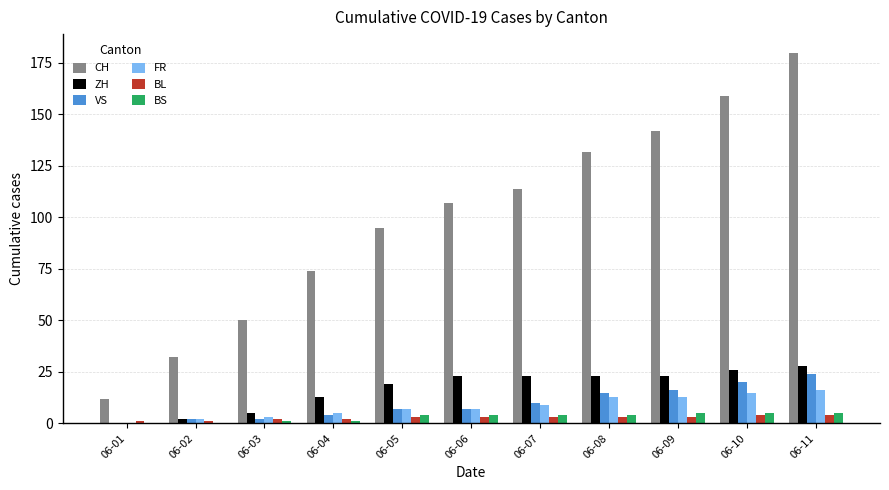

Between 06-03 and 06-04, which series saw the biggest shift?

CH